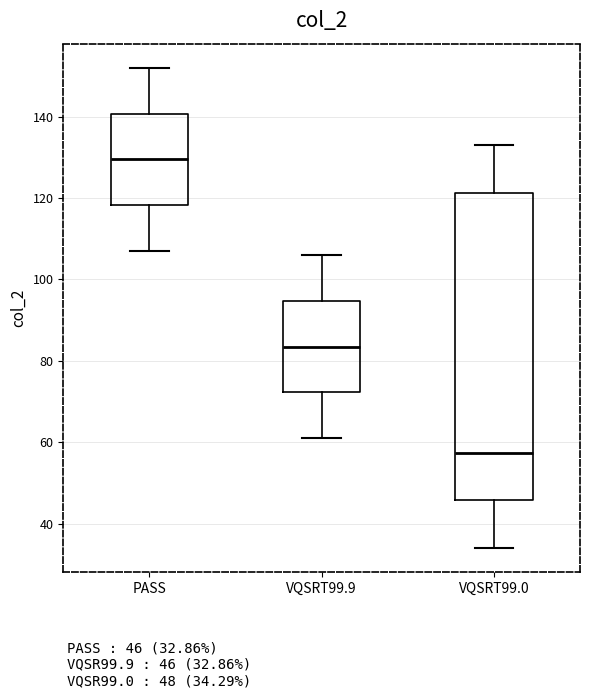

Where is the lower edge of the box for PASS on the y-axis? The values are not printed on the chart, so give them approximately, as read against the axis.

118